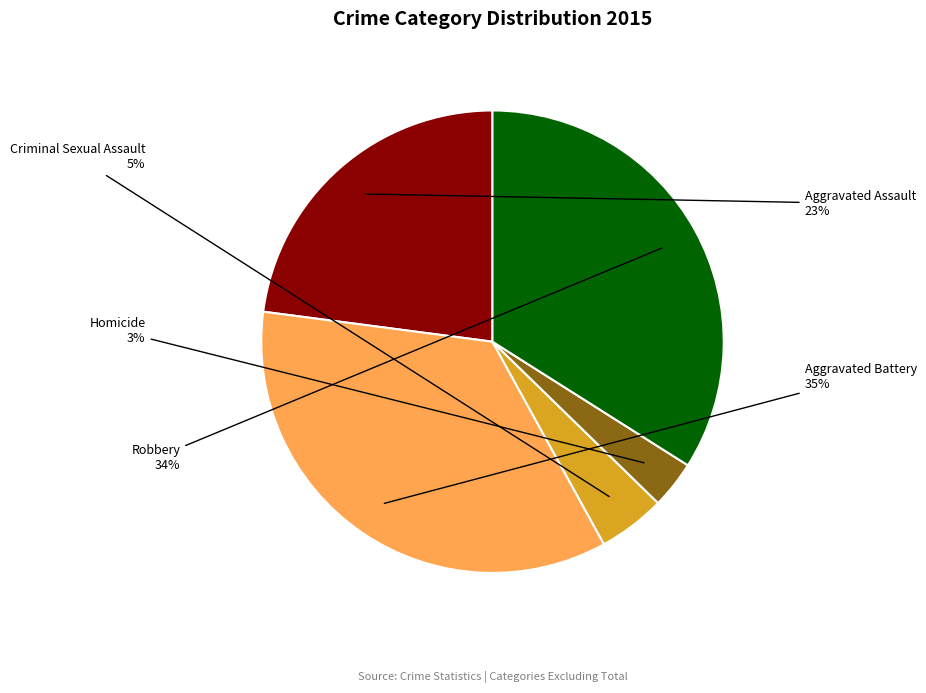

Does any single category account for the majority?

No